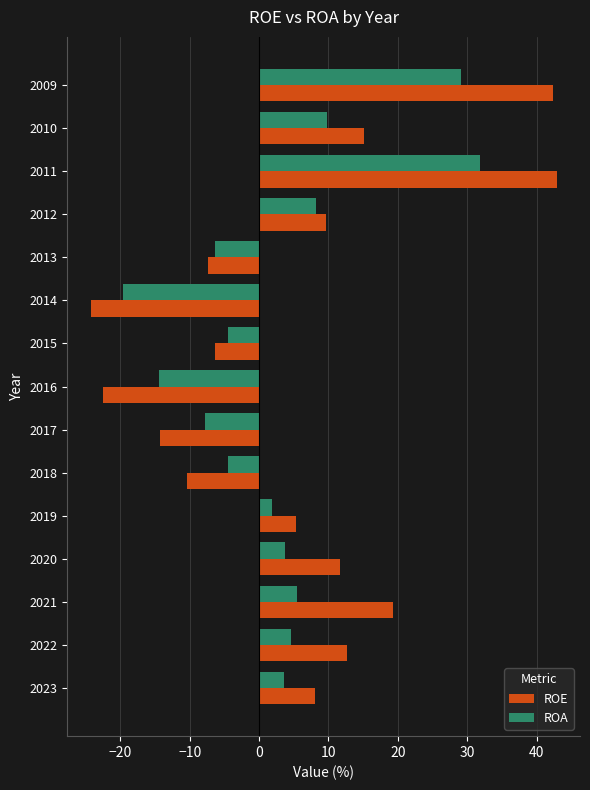

What is the total value across all series at 2010?

24.9